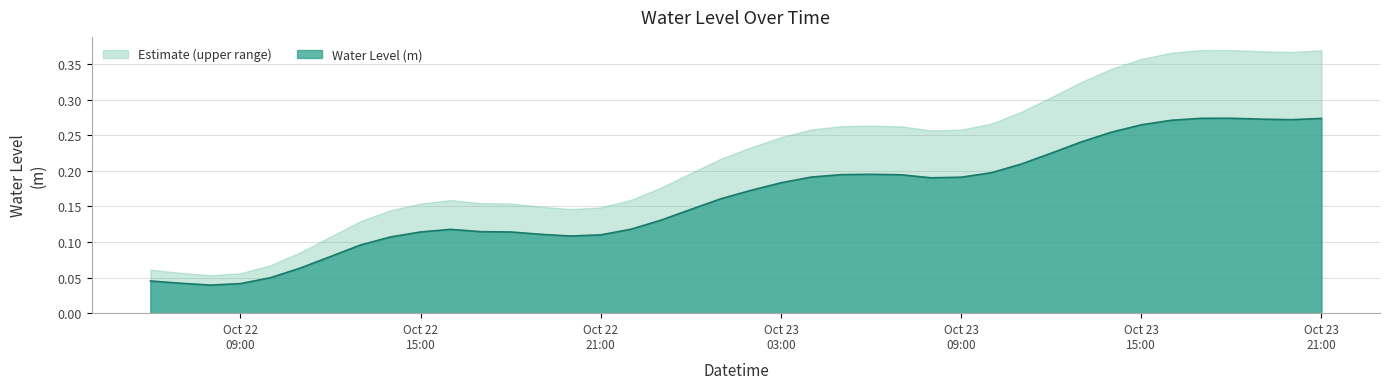

Rank the series by their average value, from highest to lowest.

Estimate (upper range), Water Level (m)